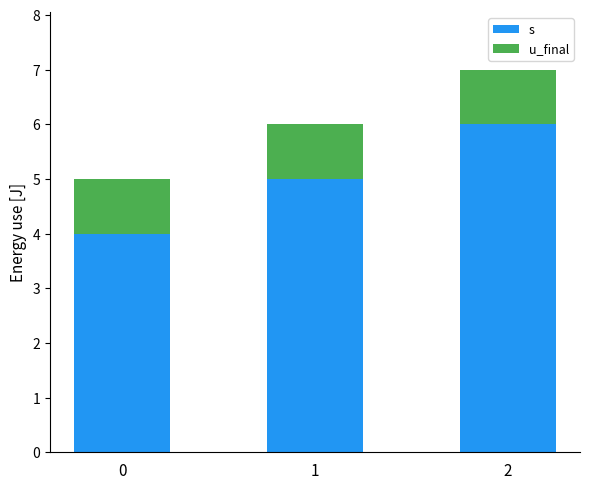

The value of s at 0 is 4. True or false?

True